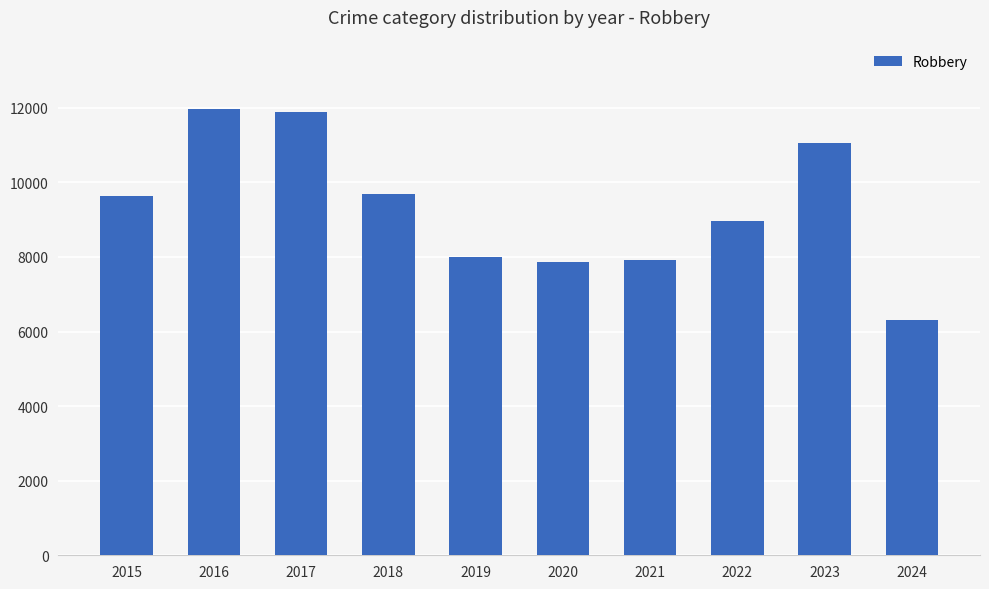

What is the difference between the values at 2018 and 2024?

3359